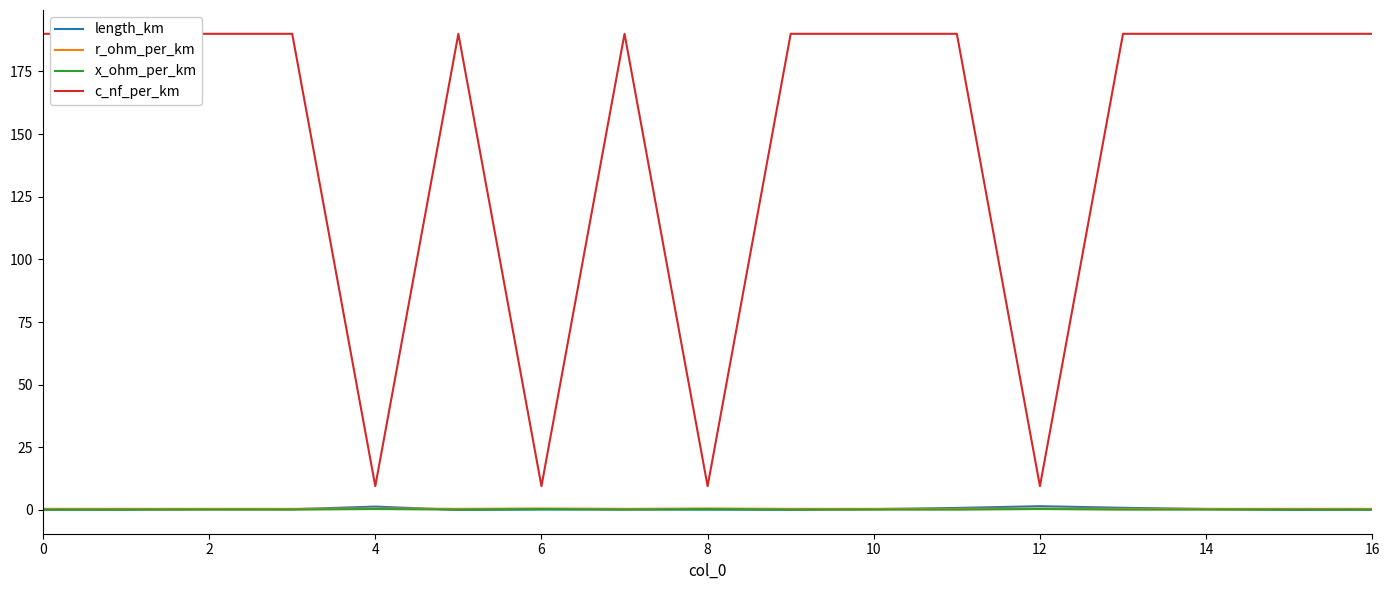

Which series has the largest range (max minus min)?

c_nf_per_km